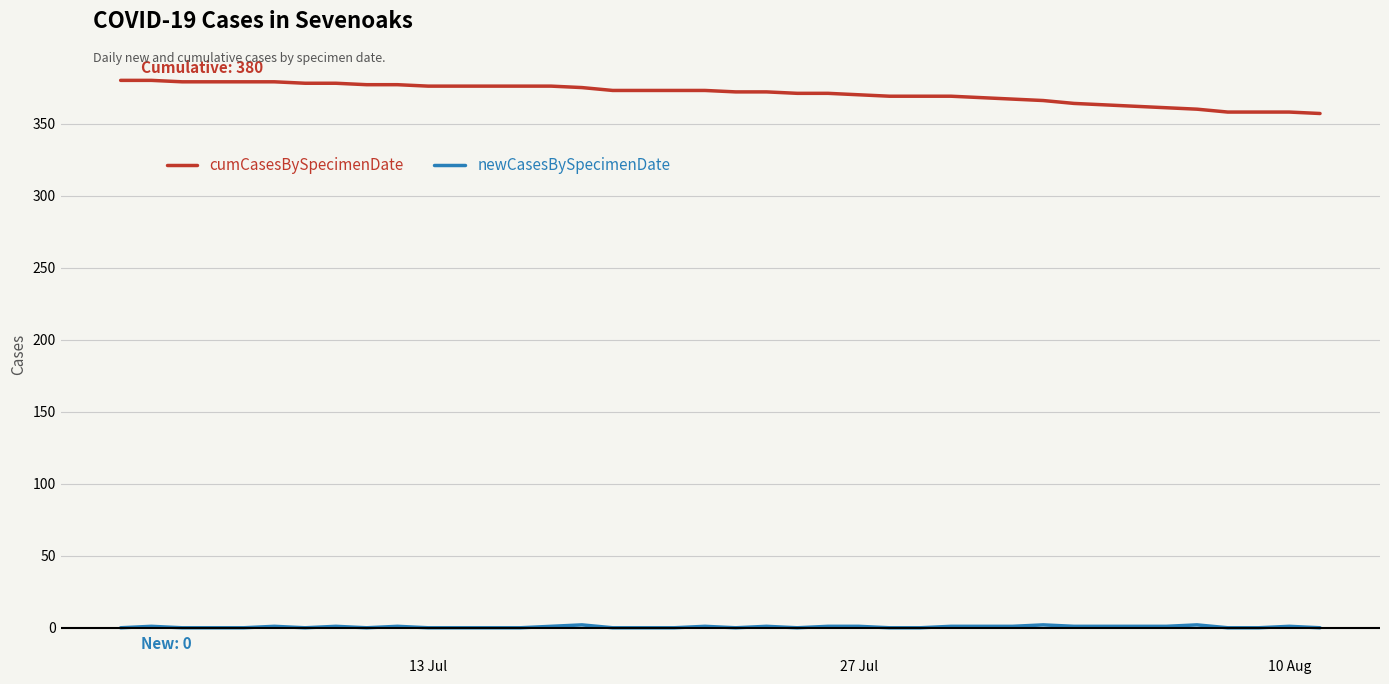

How many data points does each series have?

40